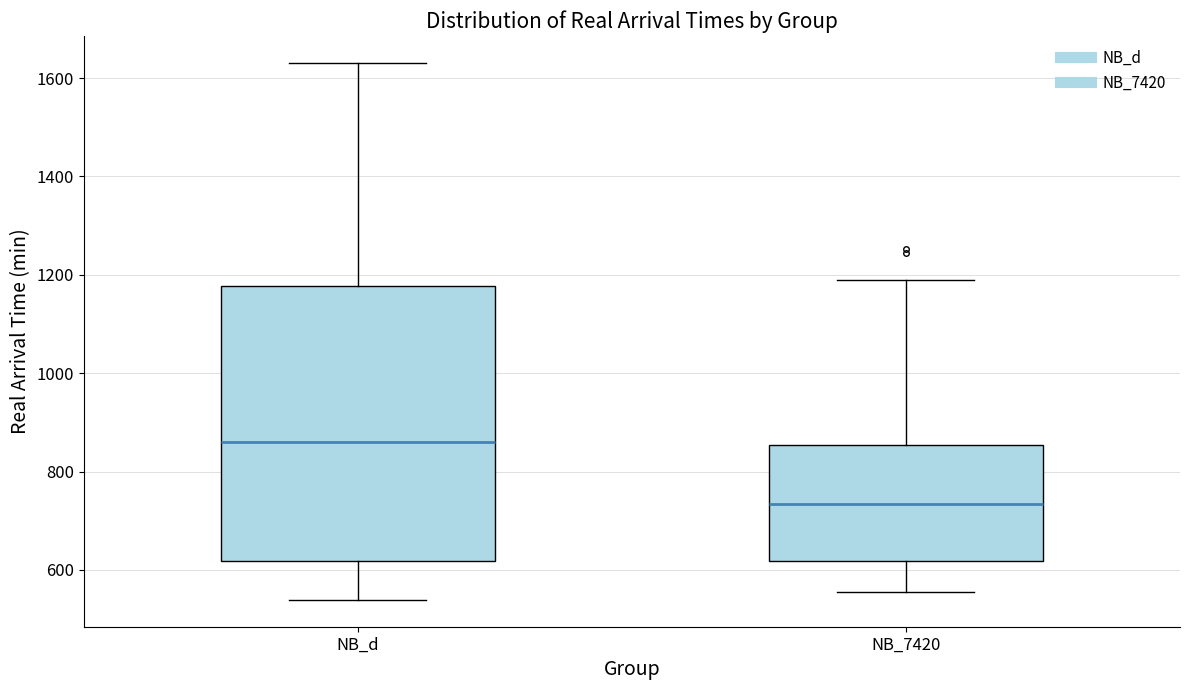

Reading left to right, read every box against the y-axis: the position of its median line, the range the box covers, and the ends of its whiskers. The values are not printed on the chart, so give them approximately, as read against the axis.

NB_d: median 860, box 620 to 1180, whiskers 540 to 1640
NB_7420: median 740, box 620 to 860, whiskers 560 to 1180